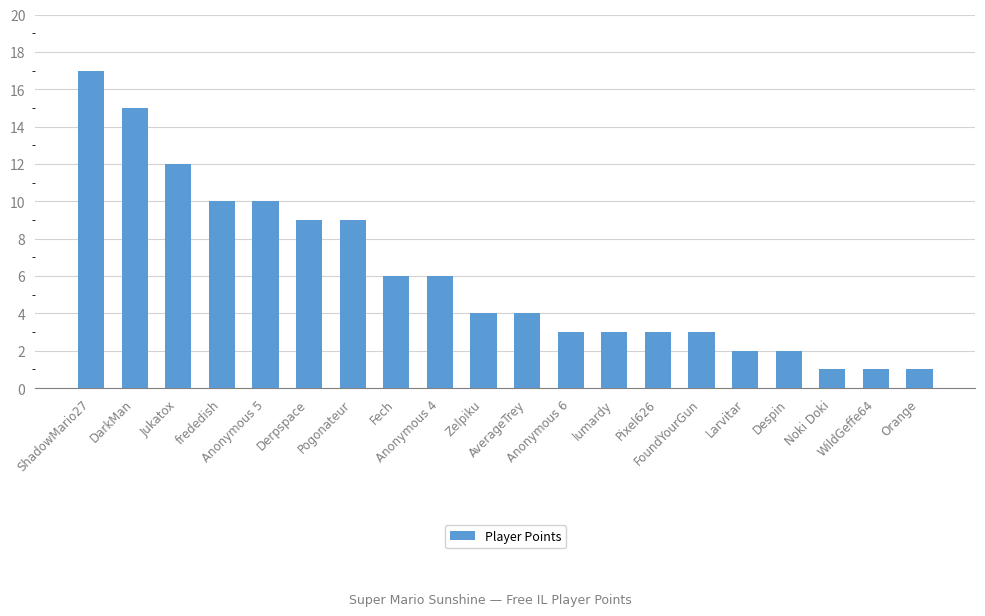

What is the change in value from lumardy to WildGeffe64?

-2